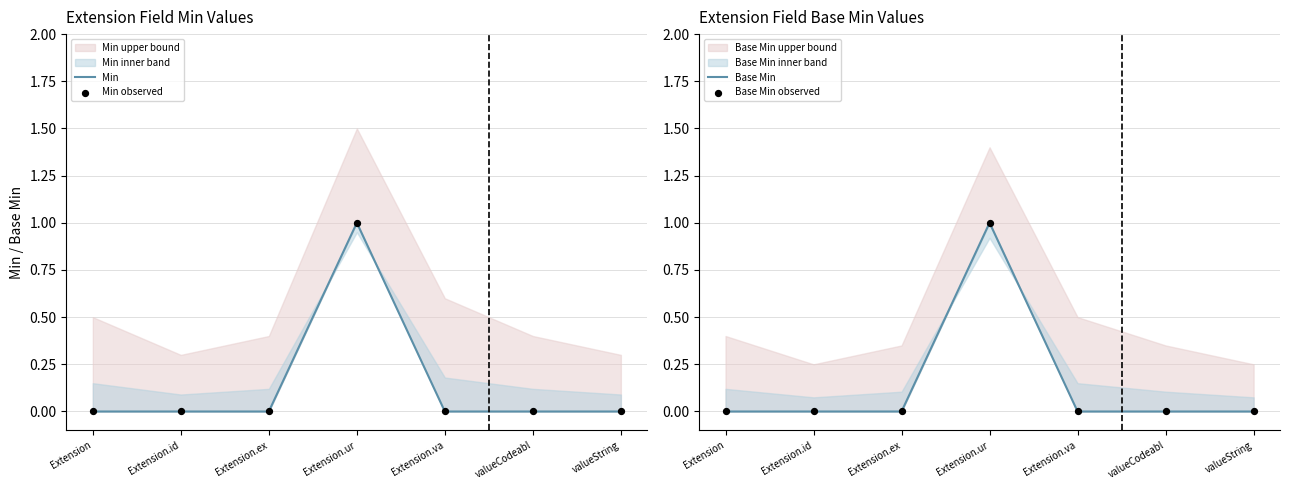

Which series has the widest spread of Y values?

Min